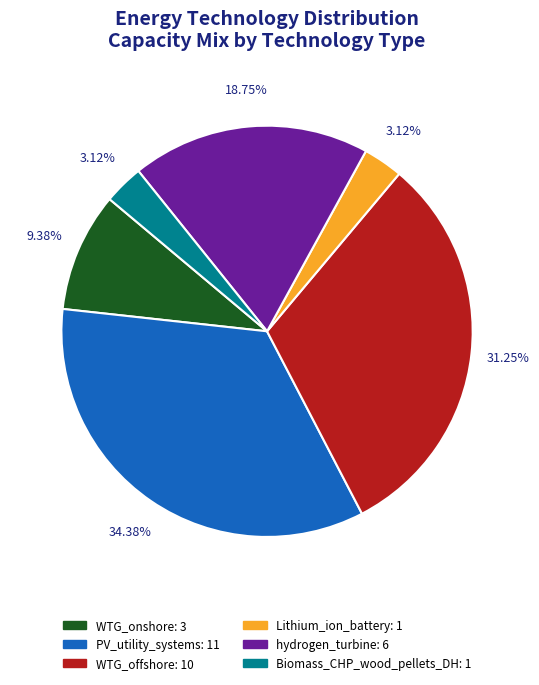

Does WTG_offshore account for over 50% of the chart?

No